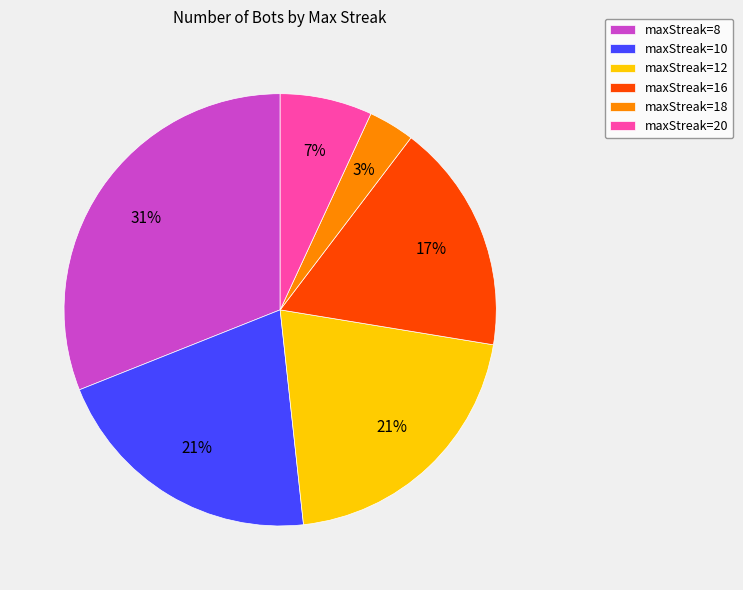

Is maxStreak=20 the majority of the pie?

No